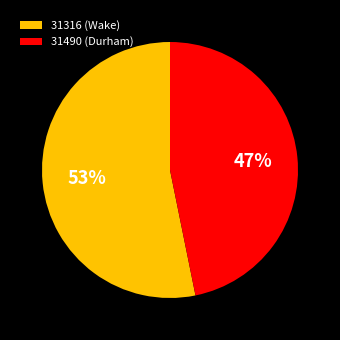

To the nearest percent, what percentage of the pie is 31316 (Wake)?

53%